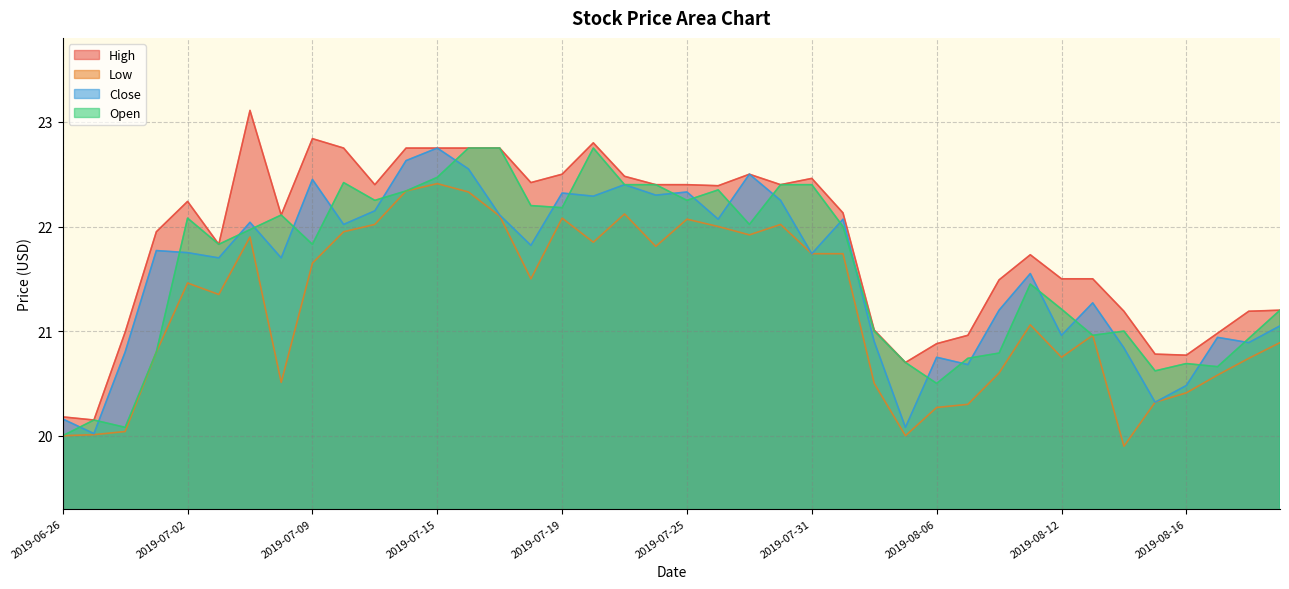

Read the Close value at 2019-07-25.

22.3